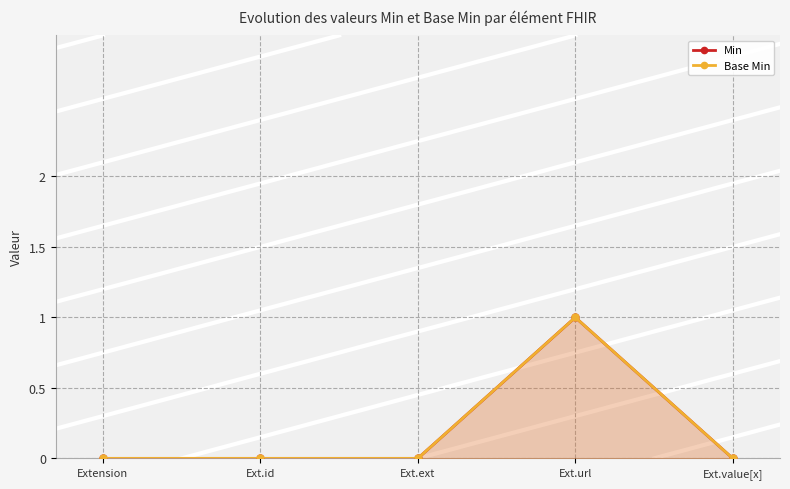

How many interior local peaks does the Min series have?

1